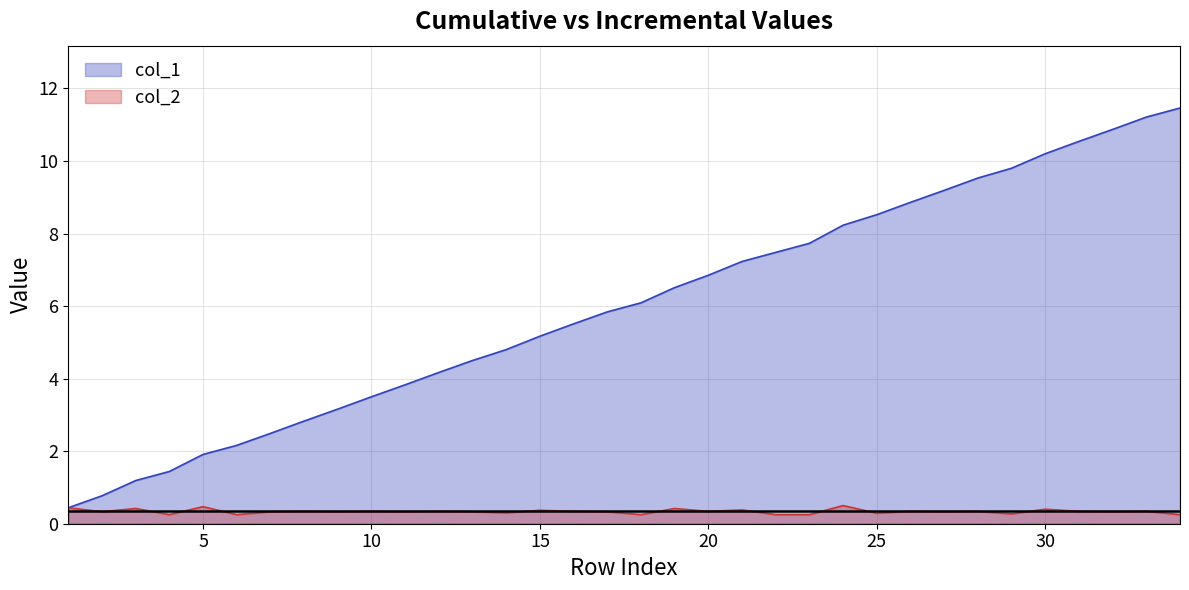

At how many categories does at least one series exceed 10?

5